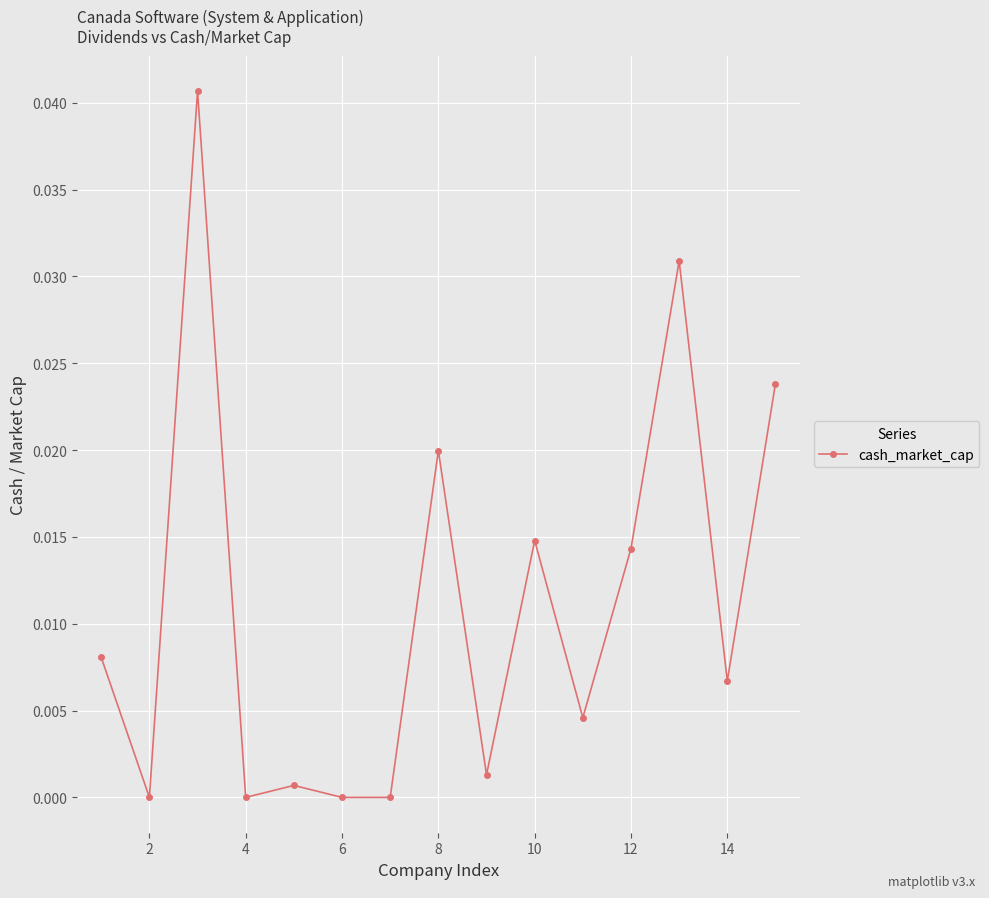

Does the chart display data point markers on the line(s)?

Yes